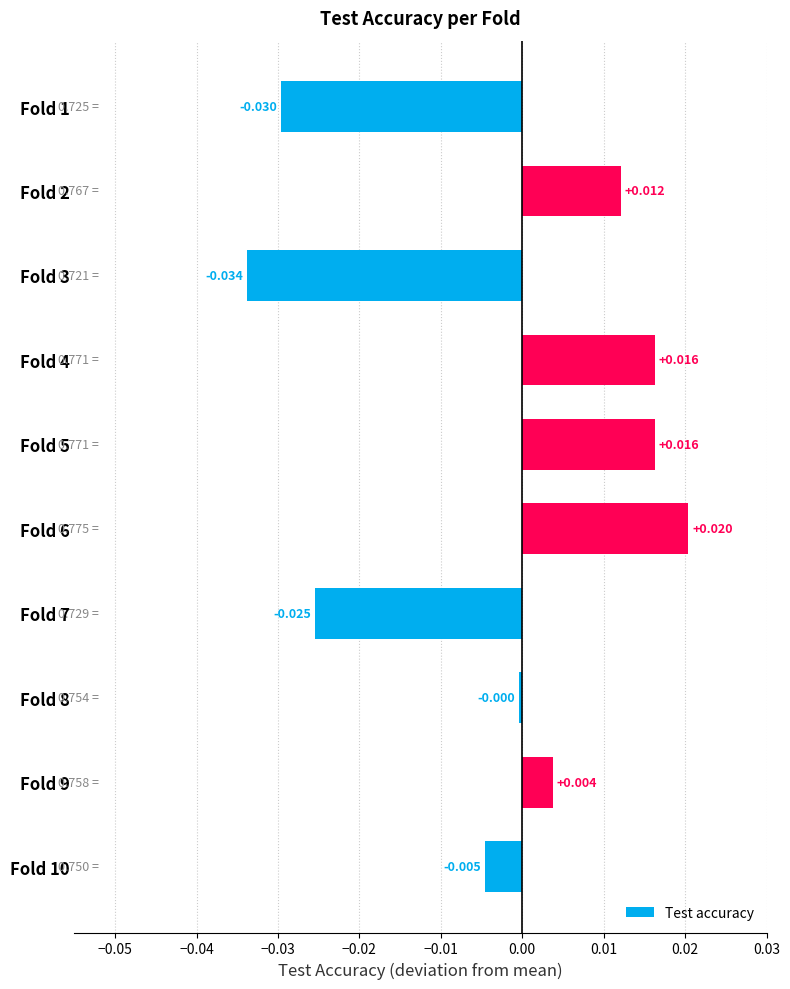

Does the chart contain stacked bars?

No